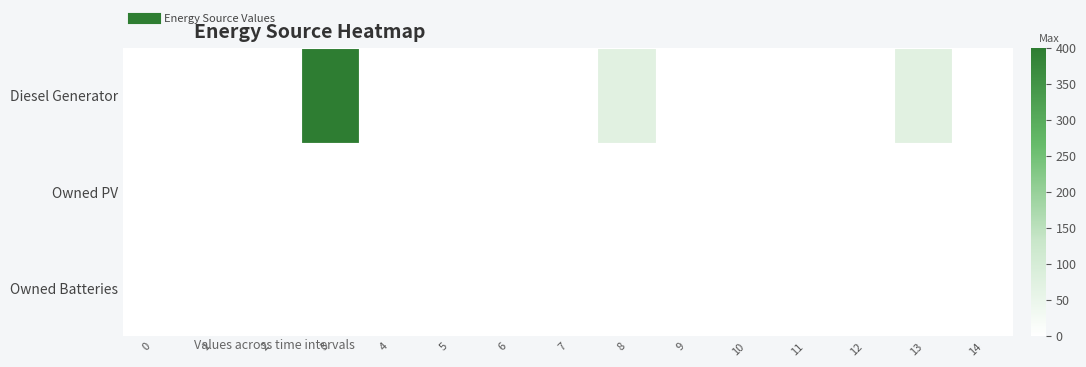

What is the spread (max minus min) of values at 3?

400